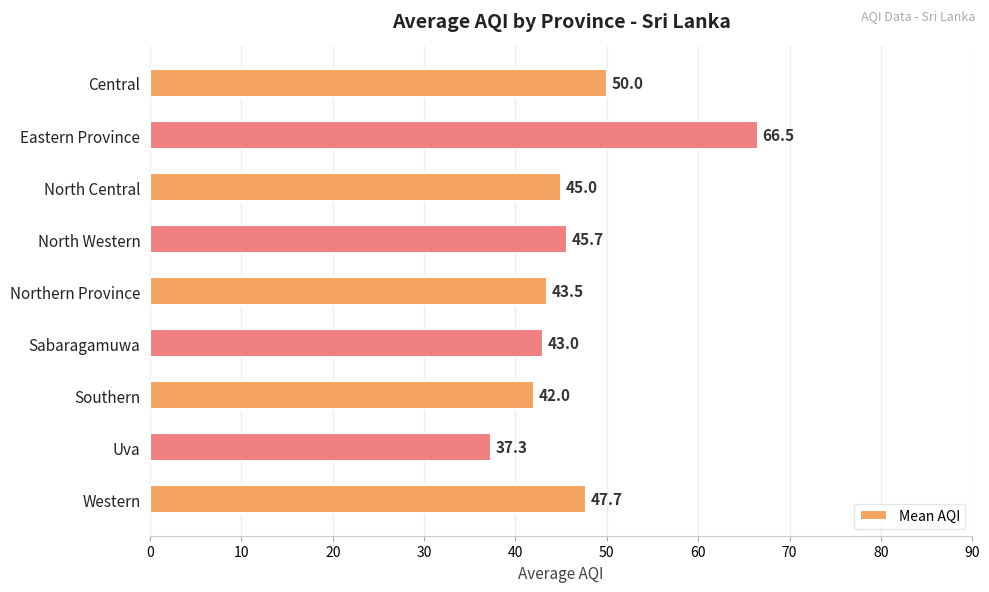

Rank the categories by value from lowest to highest.

Uva, Southern, Sabaragamuwa, Northern Province, North Central, North Western, Western, Central, Eastern Province